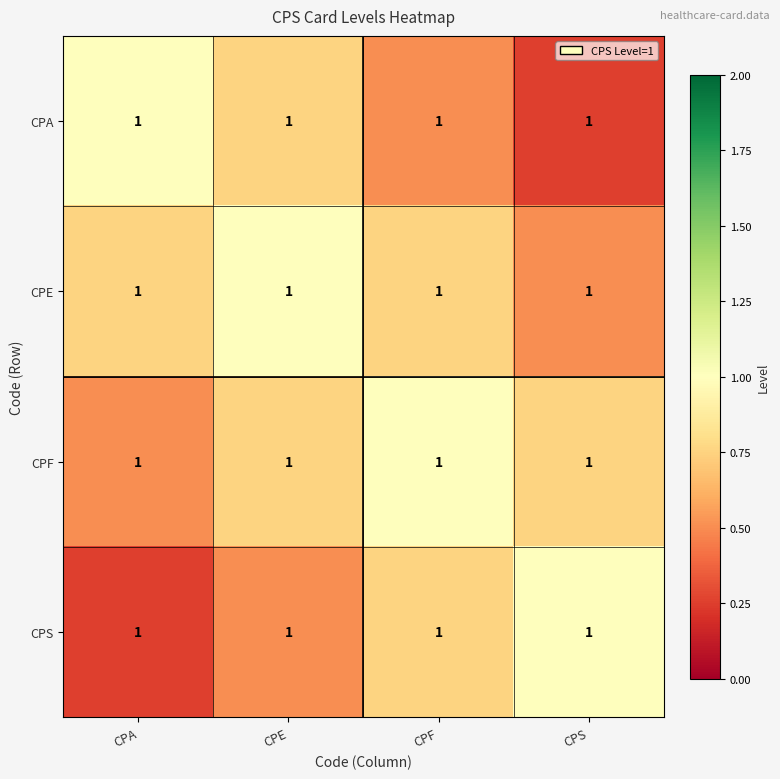

True or false: CPS has a value of 0.9 at CPE.

False